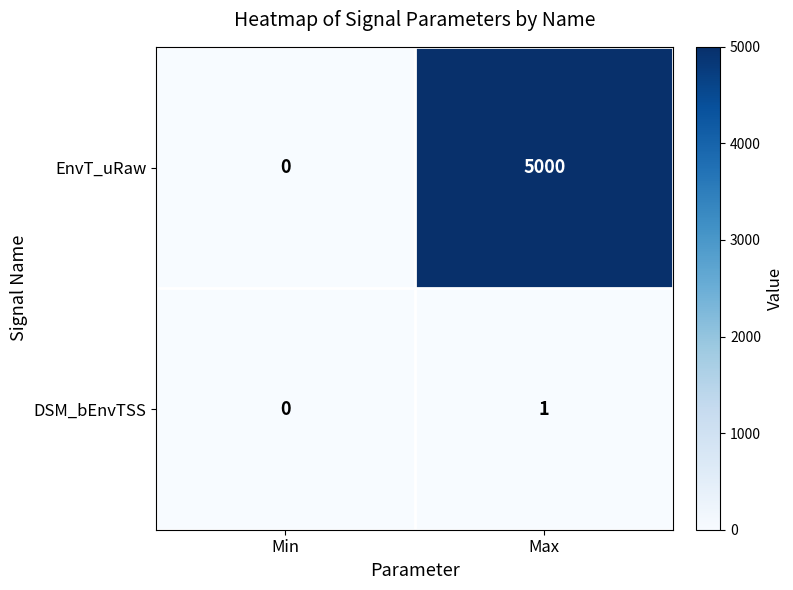

Which series has the largest total across all categories?

EnvT_uRaw